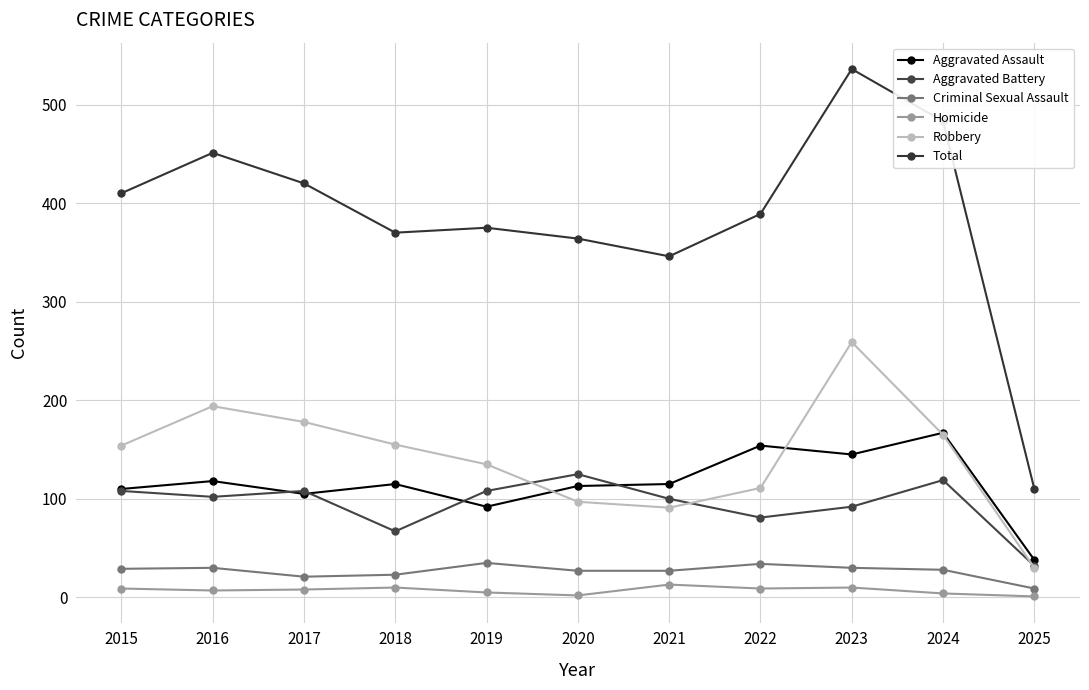

Reading left to right, extract all data points from this chart.

Aggravated Assault: 2015=110	2016=118	2017=105	2018=115	2019=92	2020=113	2021=115	2022=154	2023=145	2024=167	2025=38
Aggravated Battery: 2015=108	2016=102	2017=108	2018=67	2019=108	2020=125	2021=100	2022=81	2023=92	2024=119	2025=32
Criminal Sexual Assault: 2015=29	2016=30	2017=21	2018=23	2019=35	2020=27	2021=27	2022=34	2023=30	2024=28	2025=9
Homicide: 2015=9	2016=7	2017=8	2018=10	2019=5	2020=2	2021=13	2022=9	2023=10	2024=4	2025=1
Robbery: 2015=154	2016=194	2017=178	2018=155	2019=135	2020=97	2021=91	2022=111	2023=259	2024=165	2025=30
Total: 2015=410	2016=451	2017=420	2018=370	2019=375	2020=364	2021=346	2022=389	2023=536	2024=483	2025=110